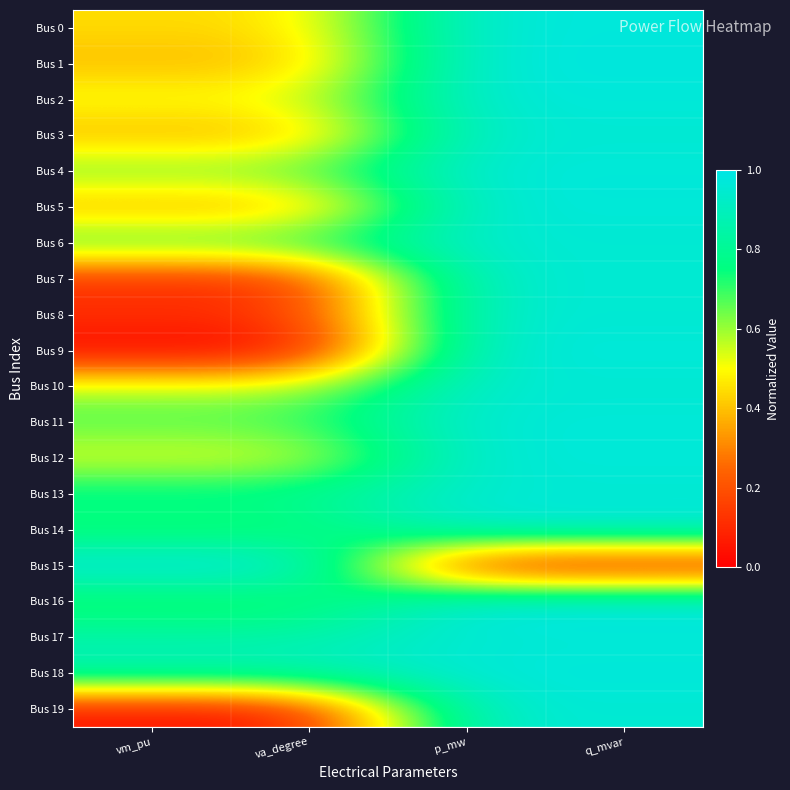

At how many categories does at least one series exceed 0?

4